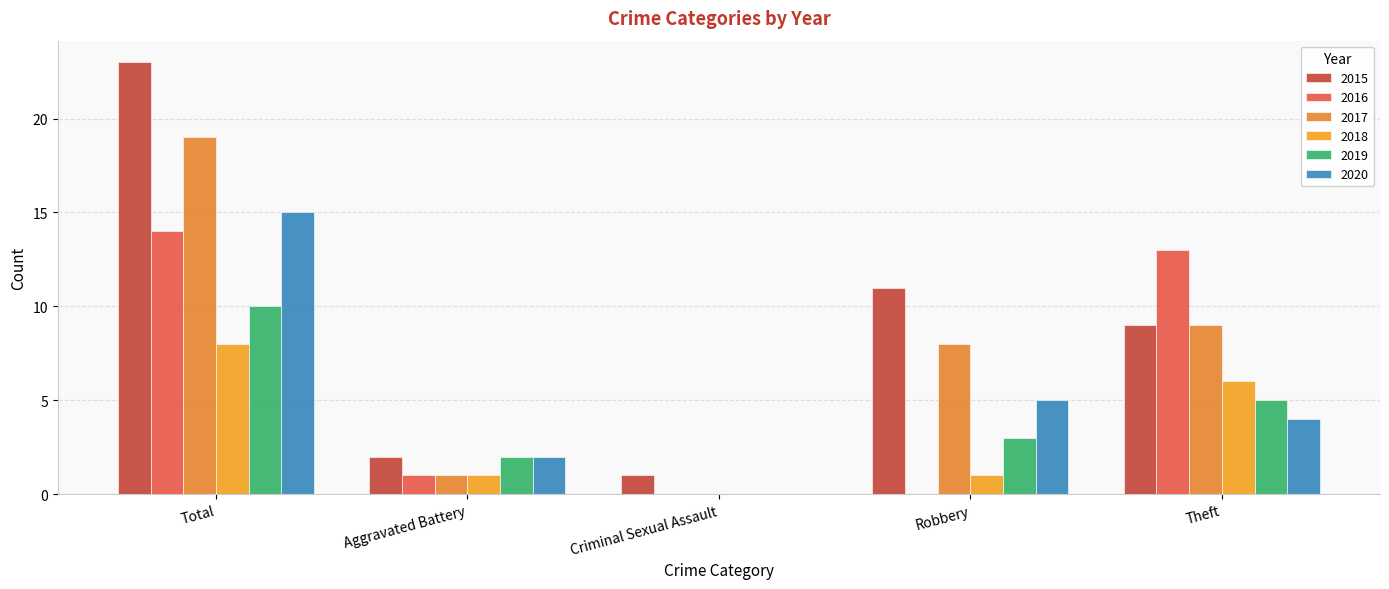

What is the average value of the 2019 series?

4